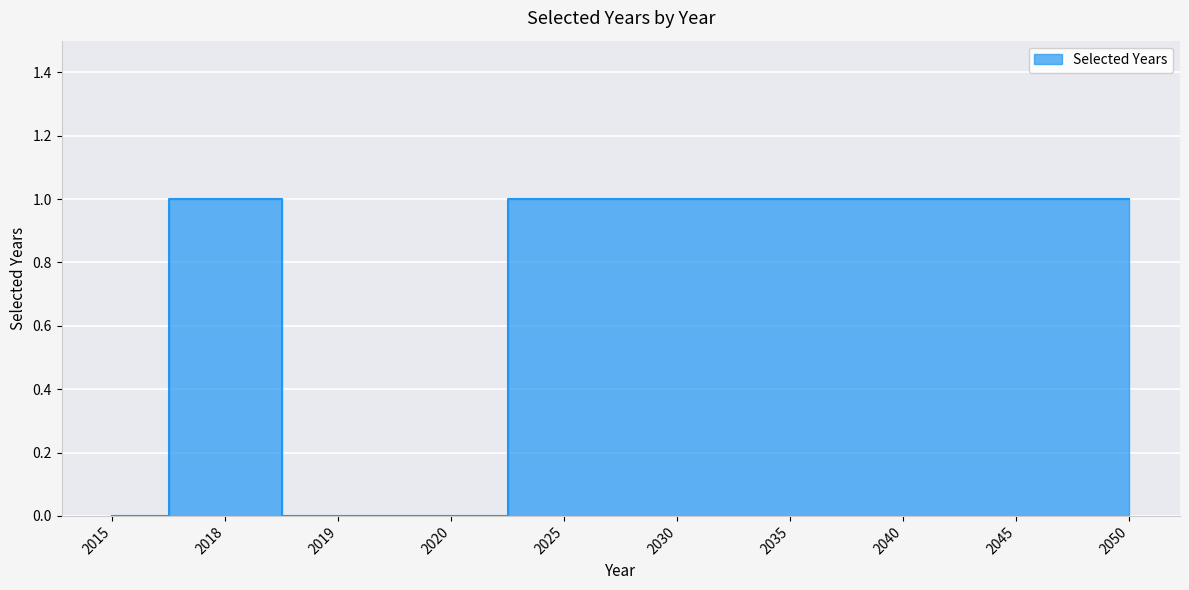

List the labels in order of value, largest first.

2018, 2025, 2030, 2035, 2040, 2045, 2050, 2015, 2019, 2020